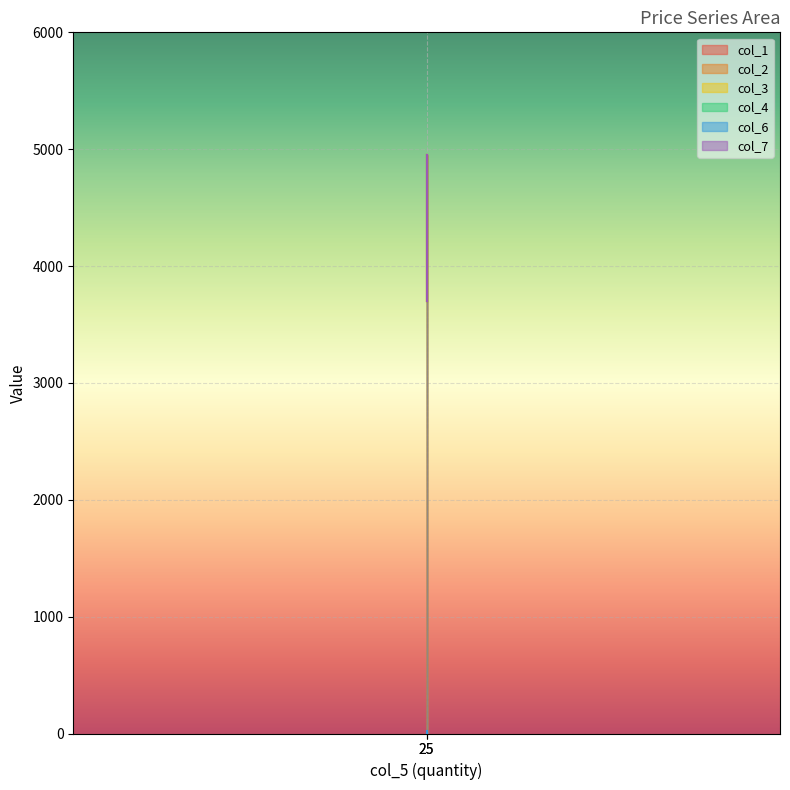

How many values in the col_4 series exceed 4951?

1